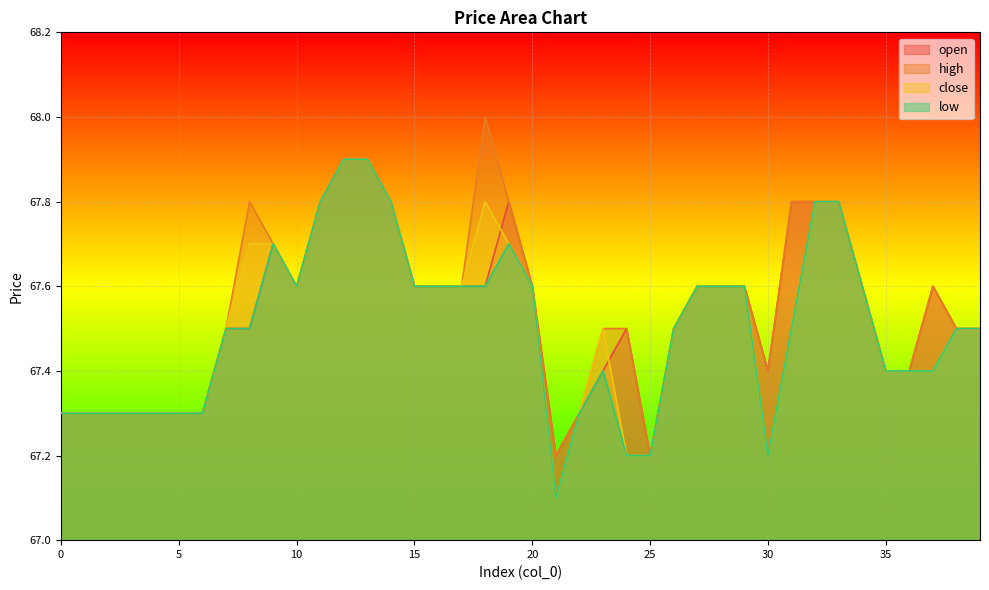

True or false: close and open cross at least once.

True